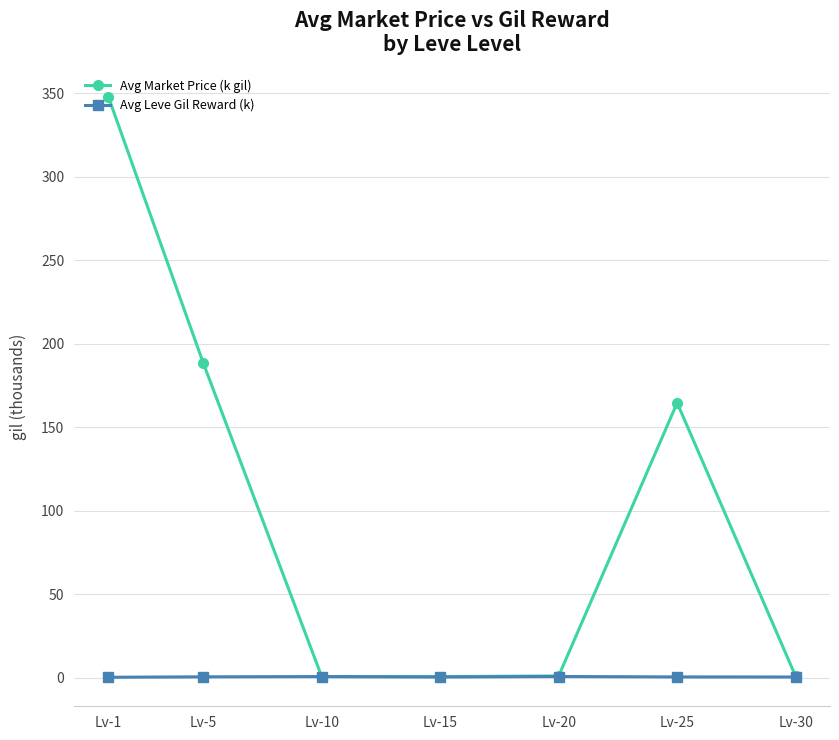

What is the value of the Avg Market Price (k gil) point at the 6th from the left?

164.5